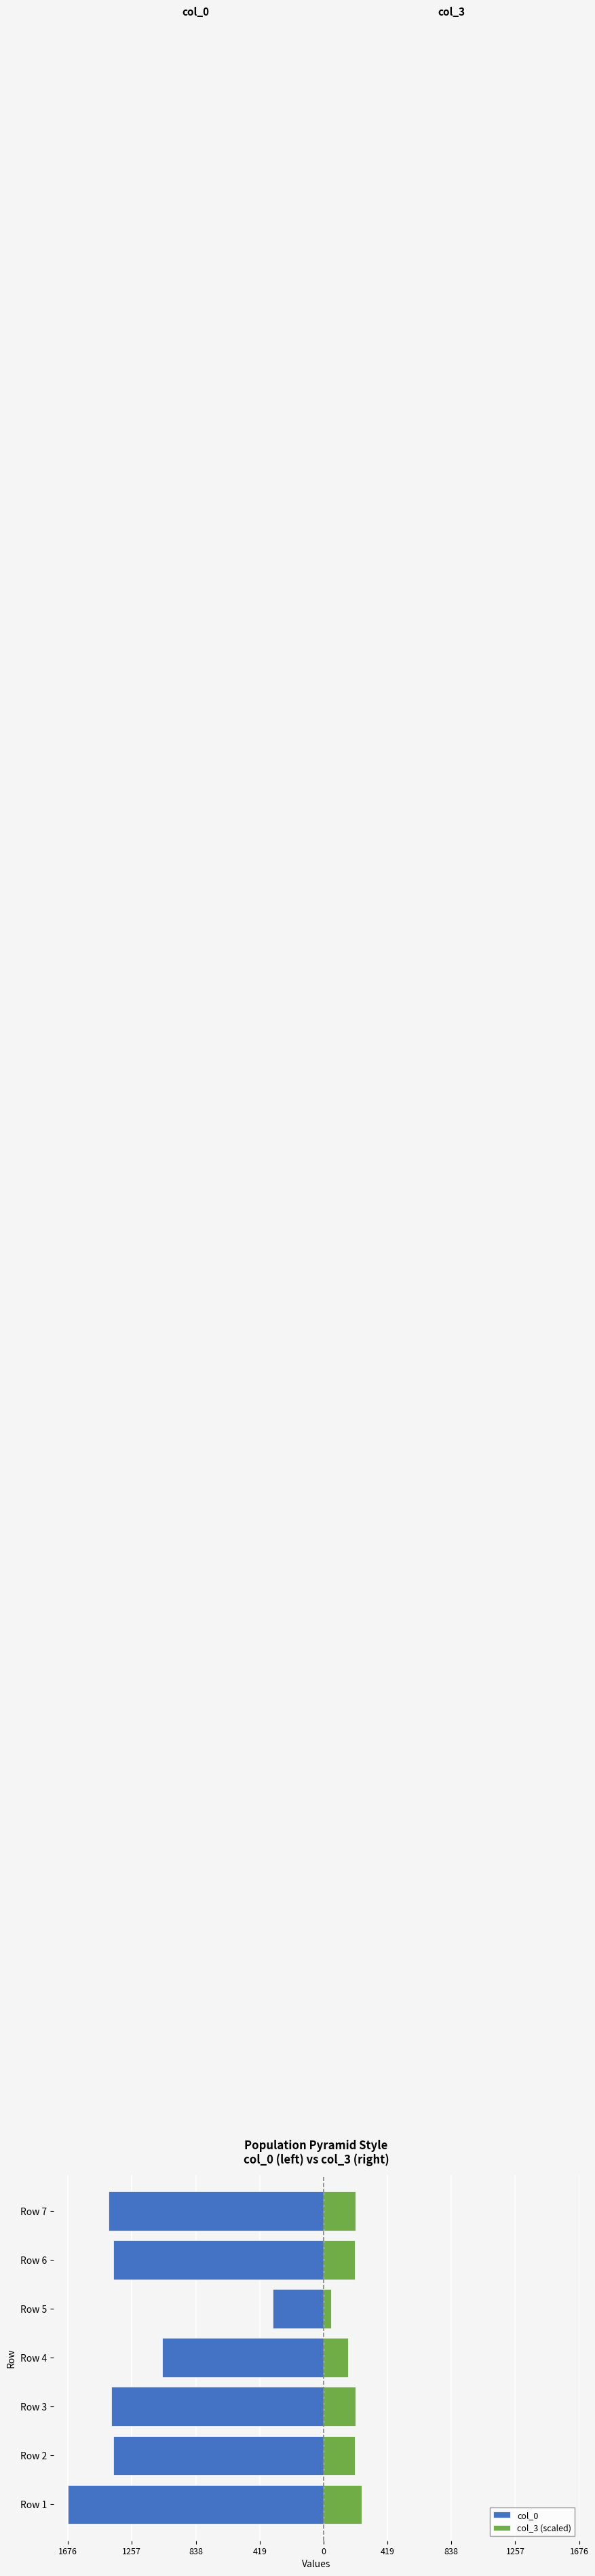

Rank the series at Row 1 from lowest to highest value.

col_0, col_3 (scaled)